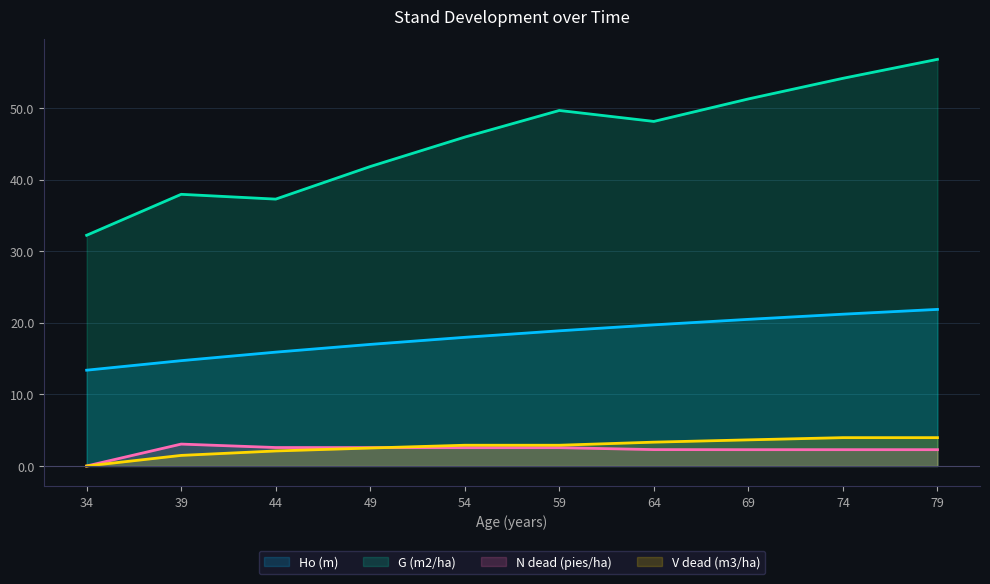

Which category has the lowest value in the G (m2/ha) series?

34